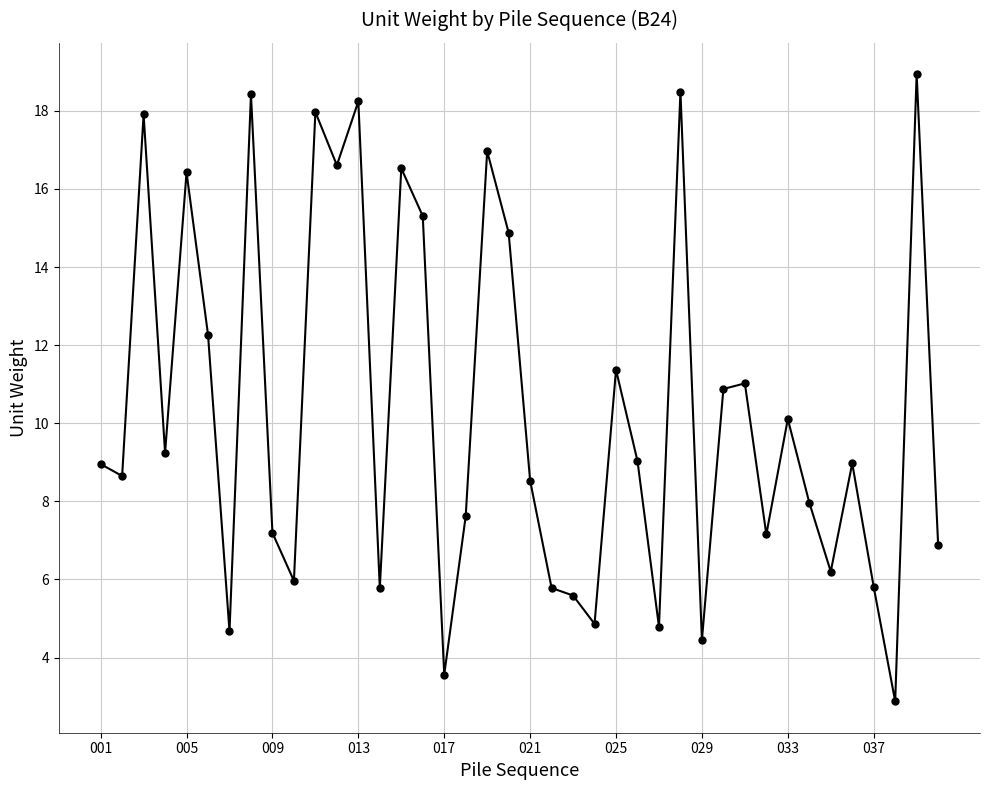

True or false: there are more than 2 points higher than both neighbors.

True